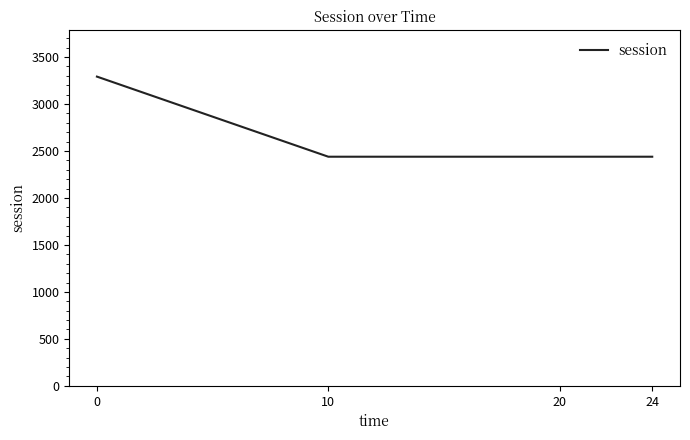

What is the sum of all values?

10610.1